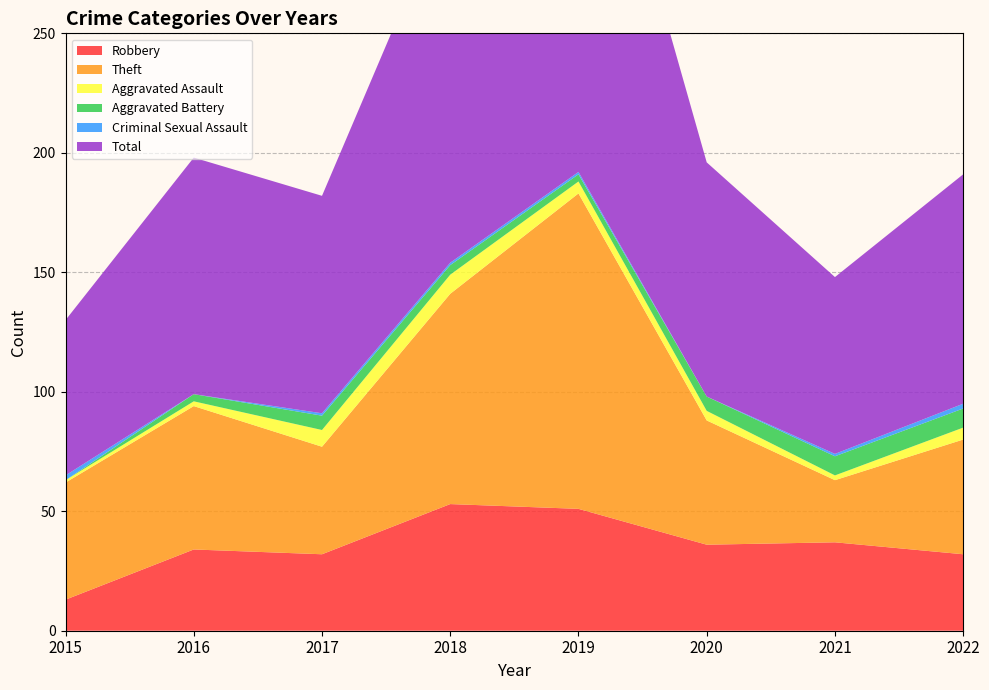

Reading left to right, extract all data points from this chart.

Robbery: 13	34	32	53	51	36	37	32
Theft: 49	60	45	88	132	52	26	48
Aggravated Assault: 1	2	7	8	5	4	2	5
Aggravated Battery: 0	3	6	4	3	6	8	8
Criminal Sexual Assault: 2	0	1	1	1	0	1	2
Total: 65	99	91	154	193	98	74	96